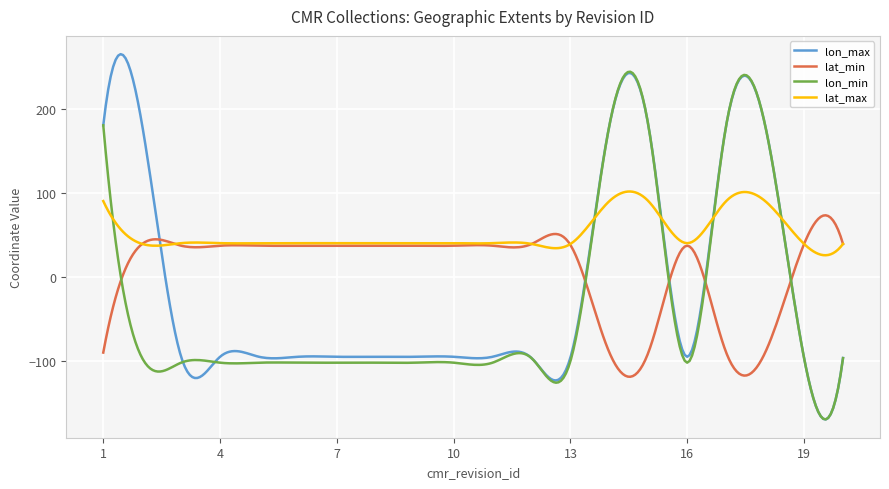

Which series has the largest range (max minus min)?

lon_max